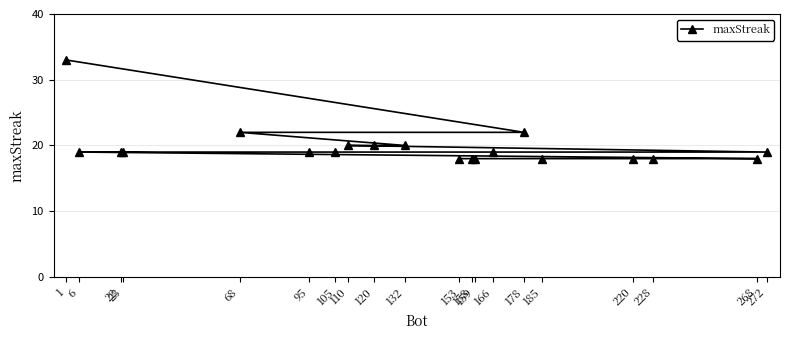

What is the difference between the second highest and minimum values?

4